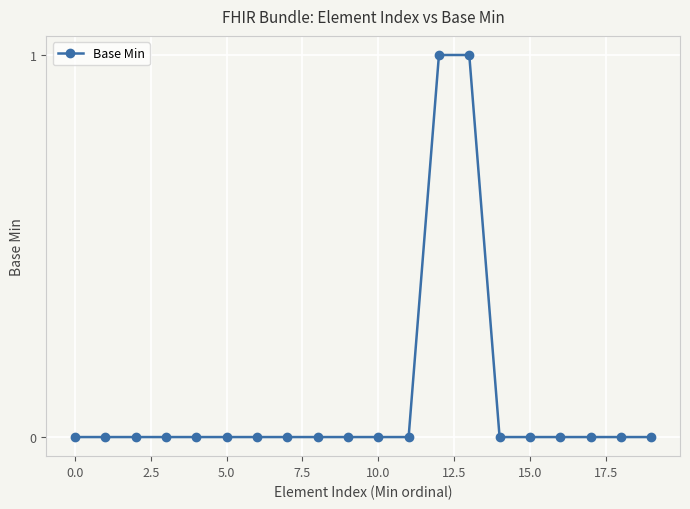

Reading right to left, extract all data points from this chart.

0	0	0	0	0	0	1	1	0	0	0	0	0	0	0	0	0	0	0	0